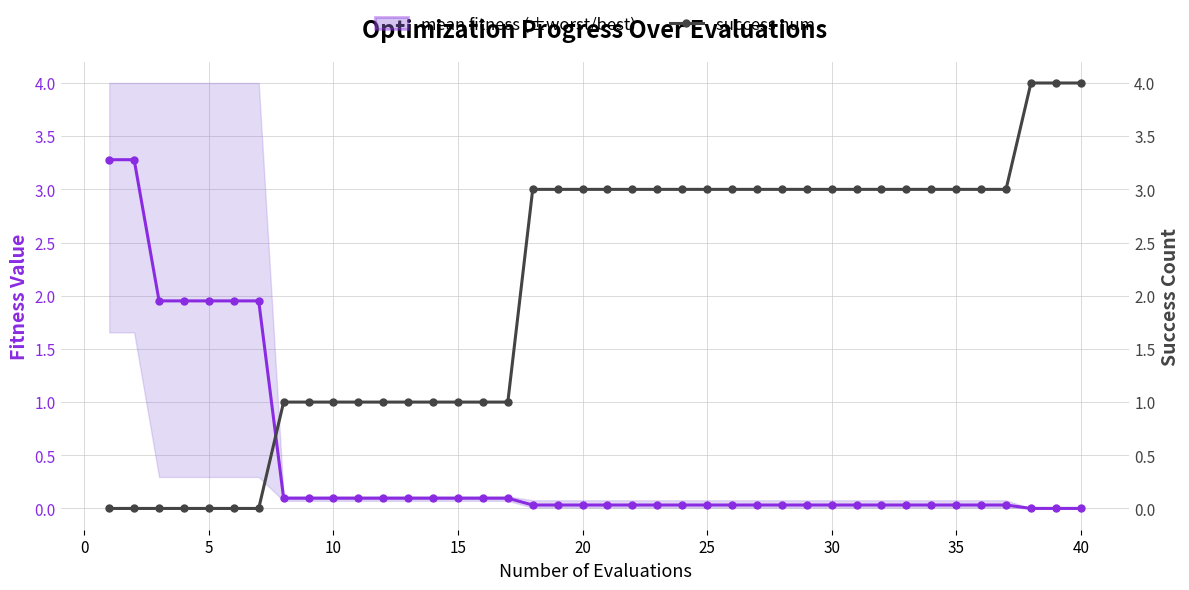

True or false: success num and mean fitness intersect in this chart.

True